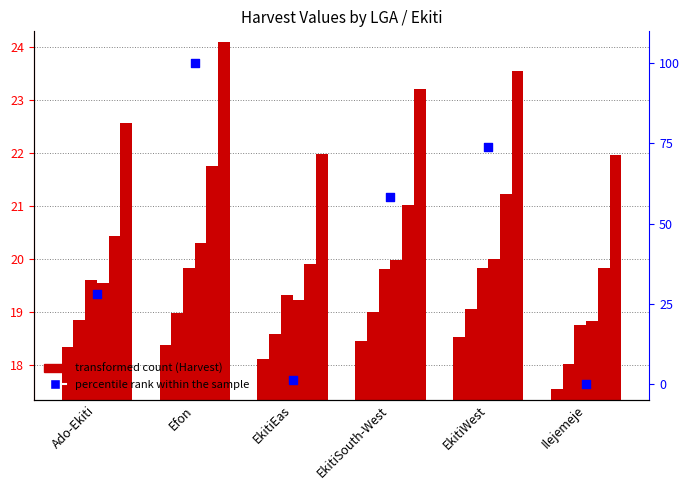

Which series reaches the minimum Y coordinate?

percentile rank within the sample